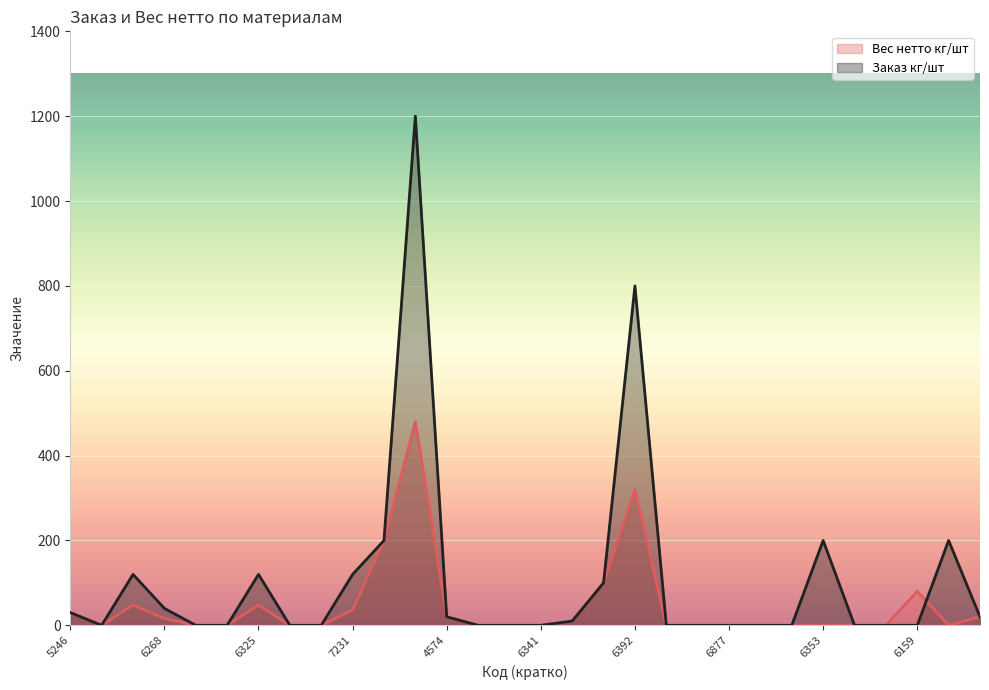

What is the sum of all Заказ кг/шт values?

3180